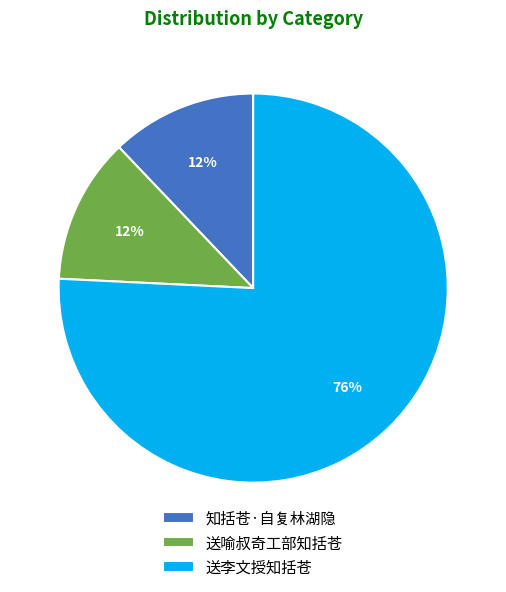

Is there any slice that represents more than half of the pie?

Yes